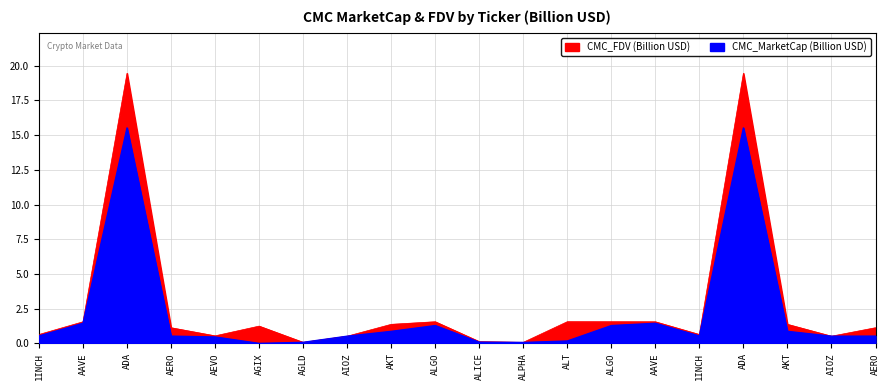

At ALT, list the series in order from largest to smallest.

CMC_FDV, CMC_MarketCap